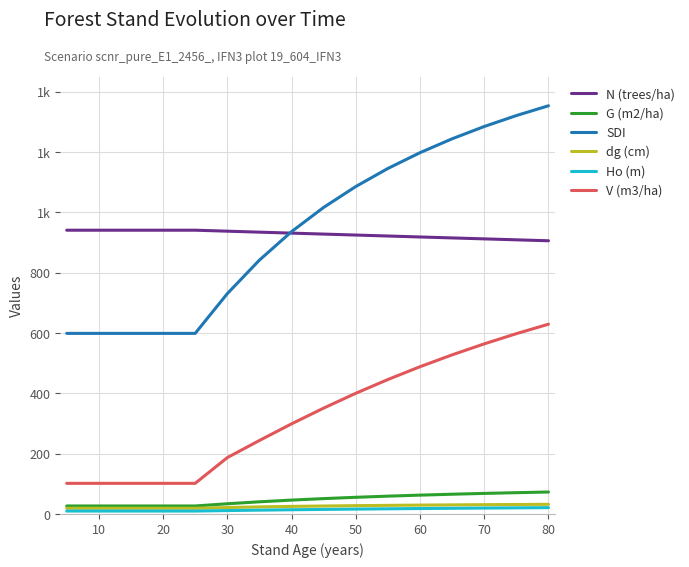

Does the chart display data point markers on the line(s)?

No